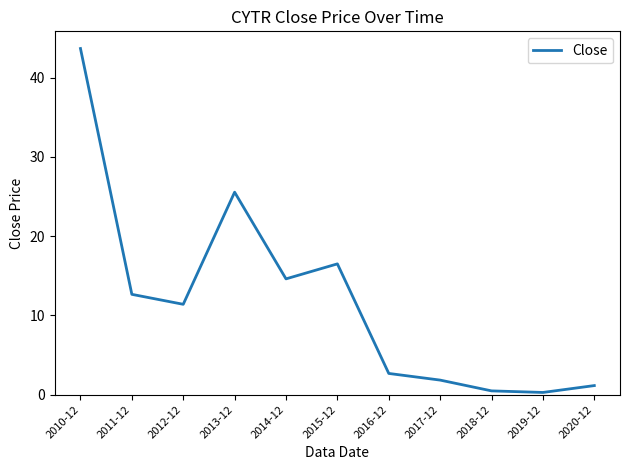

What is the difference between the values at 2012-12 and 2017-12?

9.6